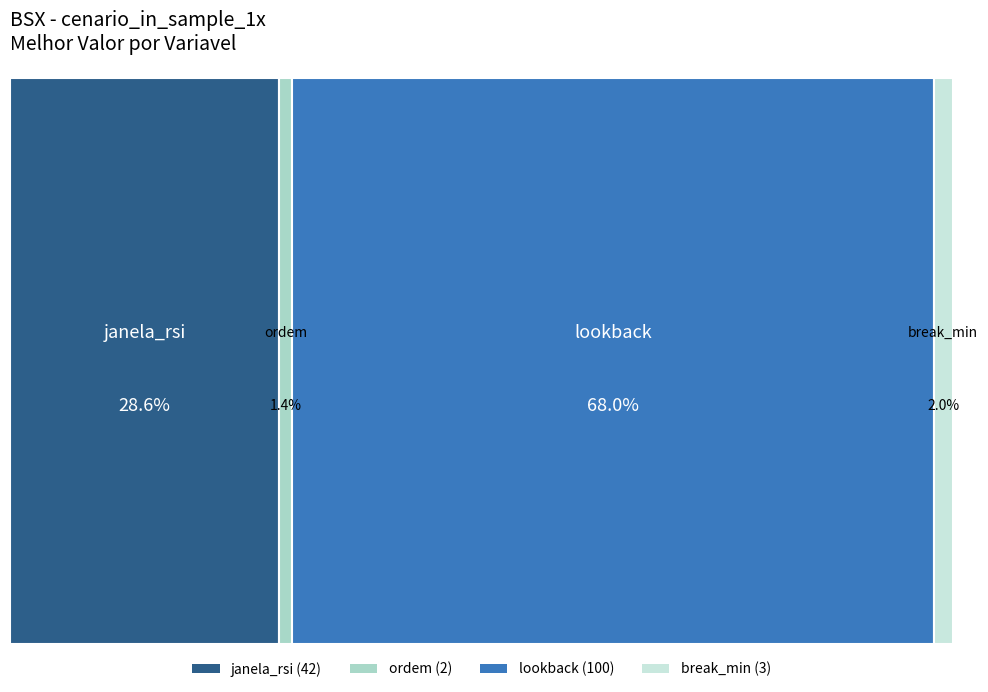

Is the sum of break_min and lookback greater than half?

Yes